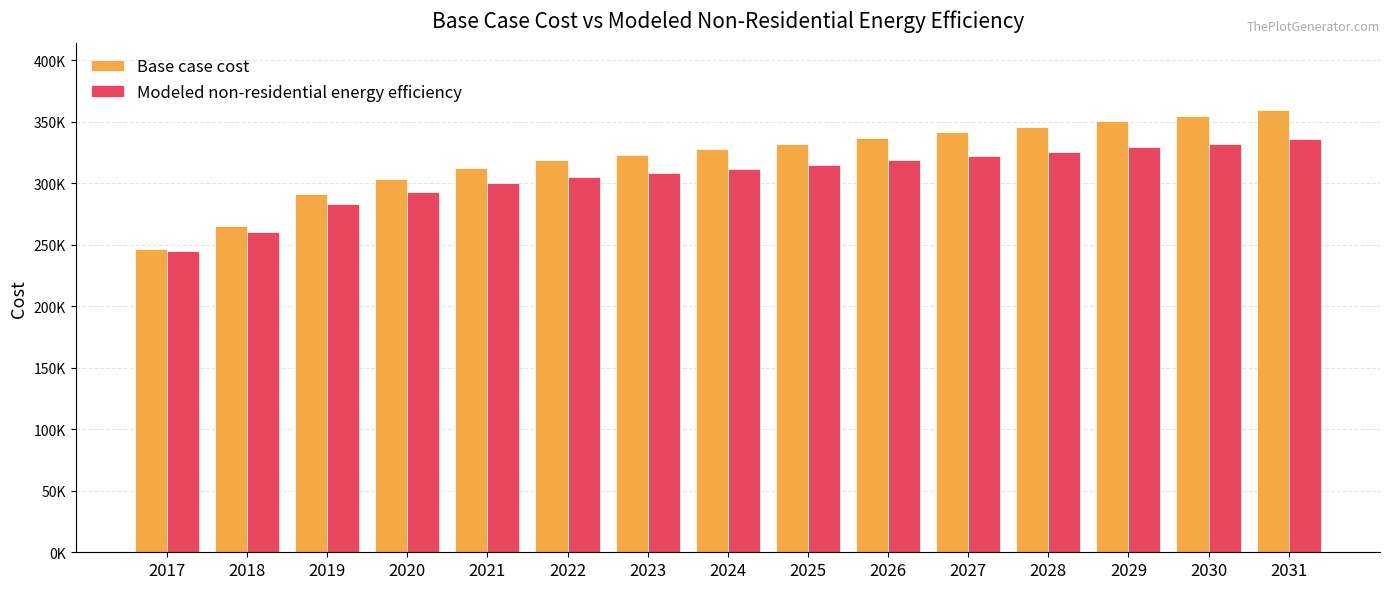

Are the bars grouped side by side (vs. stacked)?

Yes